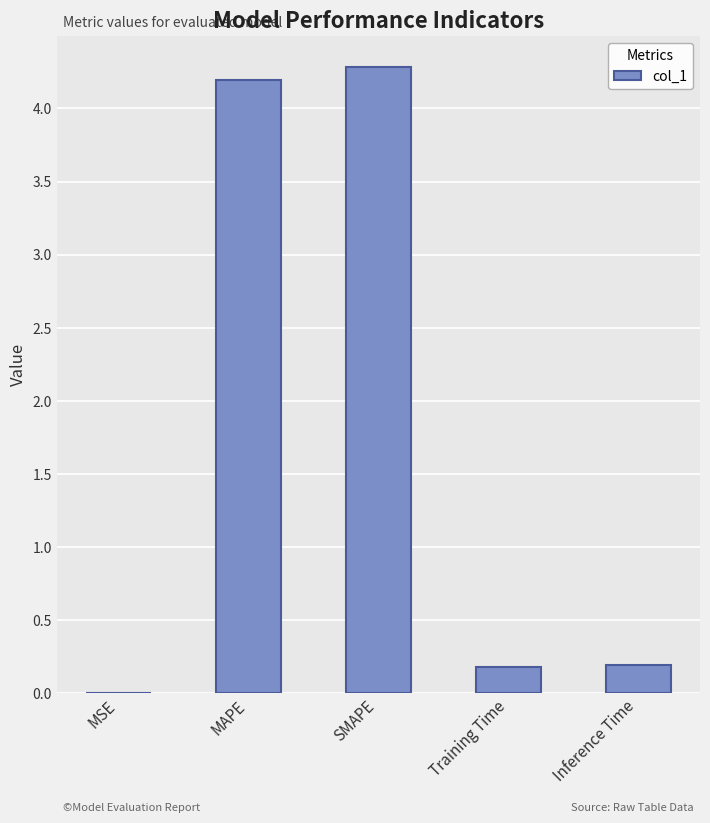

Which has a higher value, MSE or MAPE?

MAPE